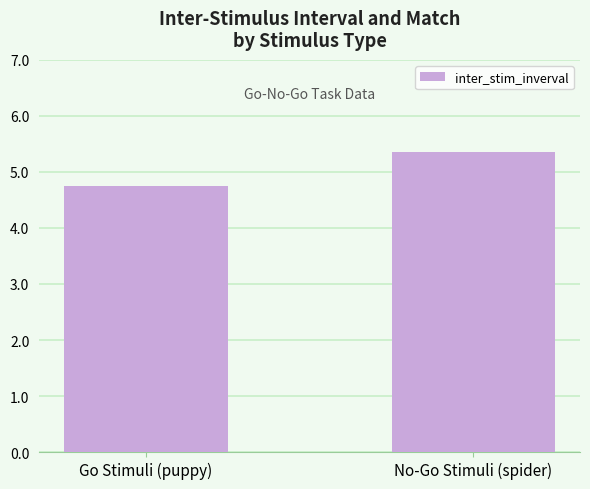

How many values are below 5?

1